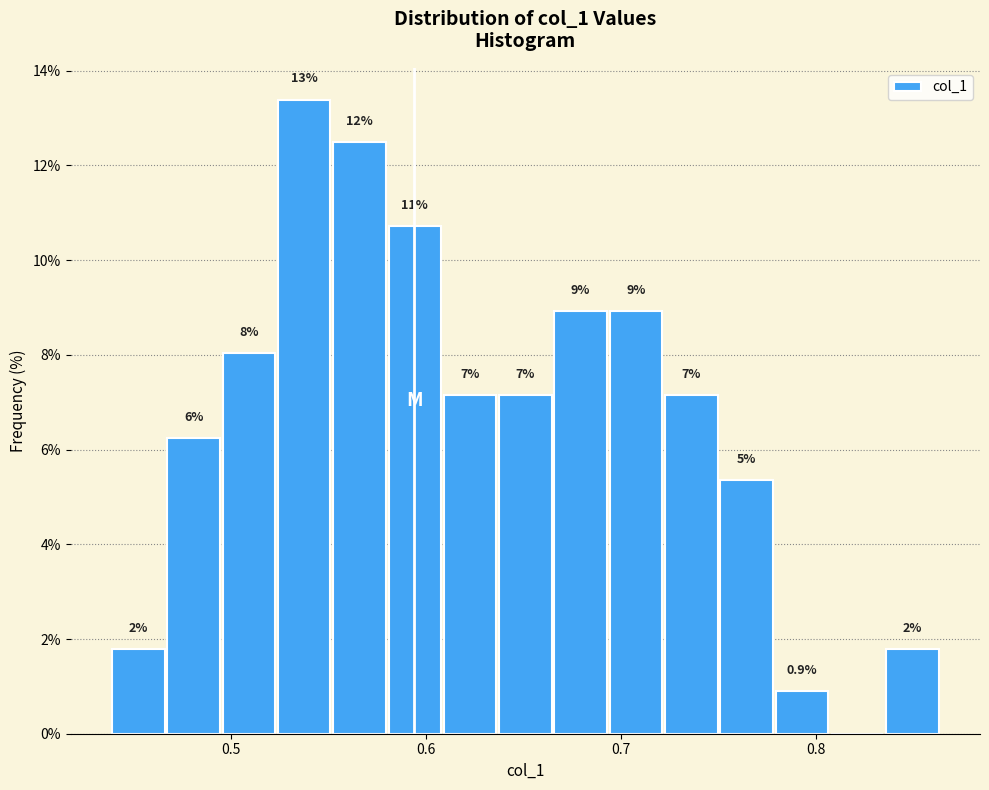

Read against the x-axis, roughly where is the centre of the tallest bar?

0.54